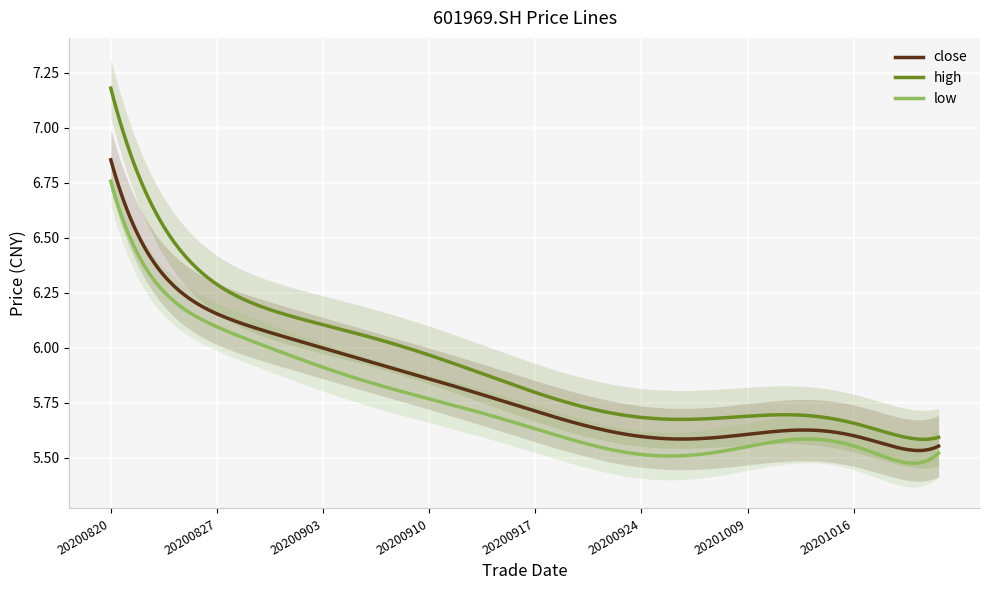

True or false: low and high intersect in this chart.

False